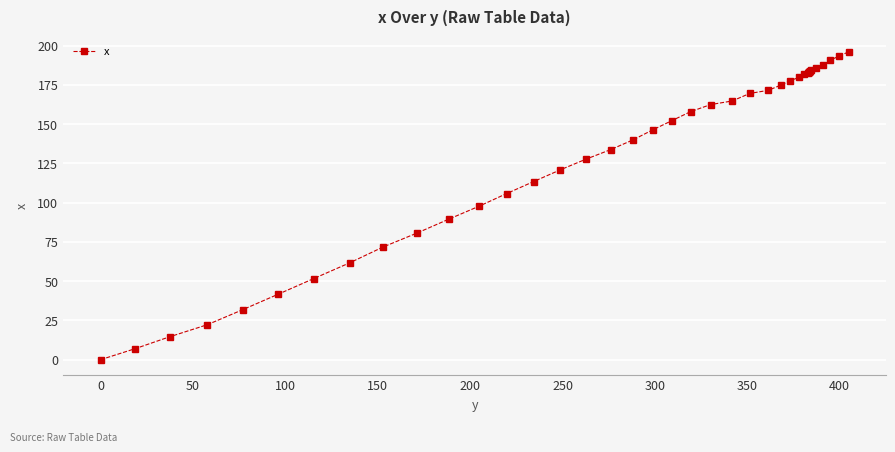

What is the sum of all values?

5206.4